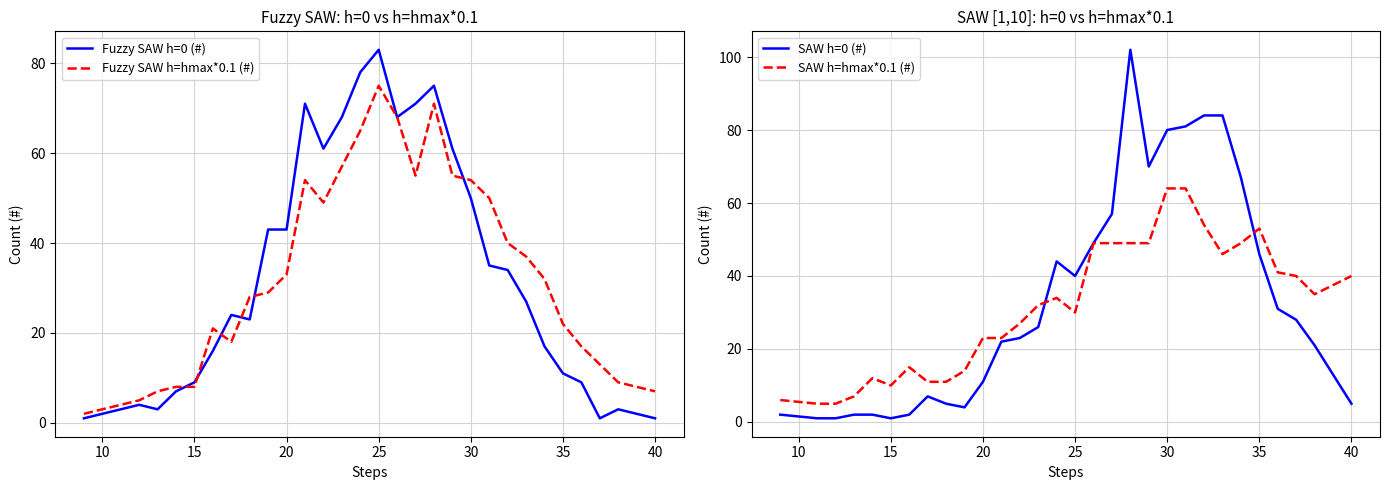

How many series are shown in this chart?

4